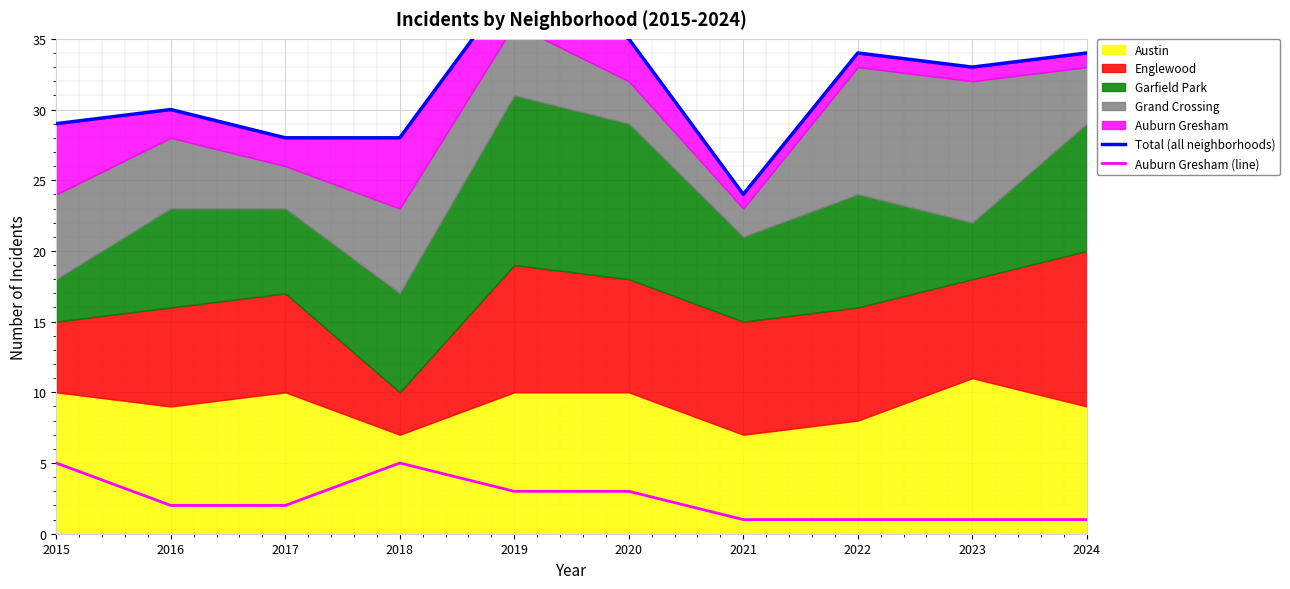

What is the difference between the maximum and minimum values in the Auburn Gresham (line) series?

4